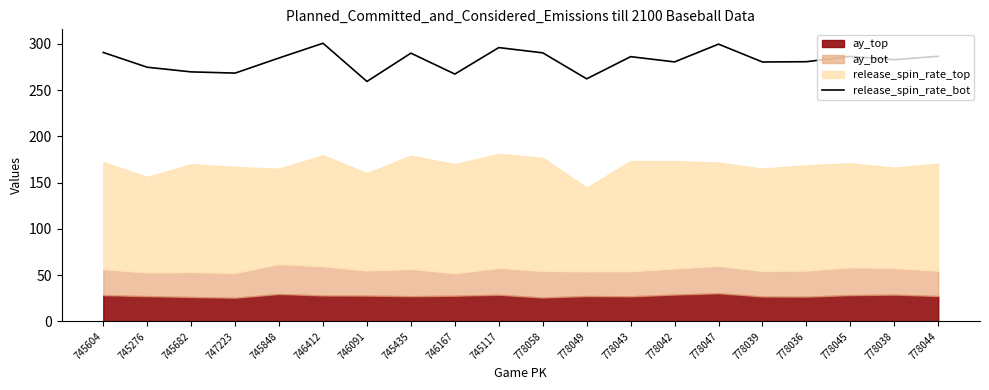

Is it true that the value at 745682 is 269.8?

True